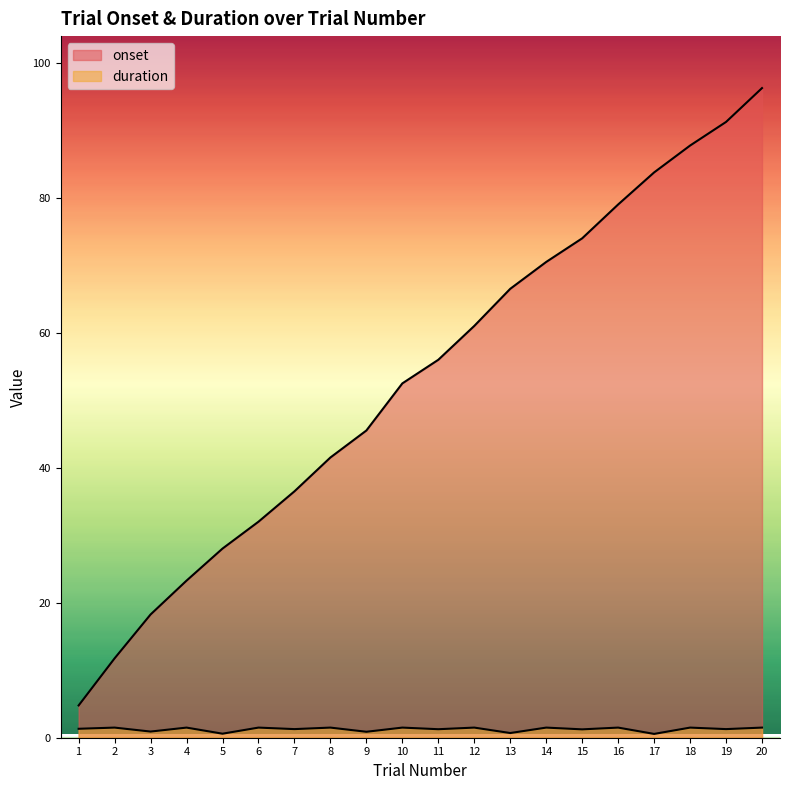

What is the maximum value shown in the chart?

96.3